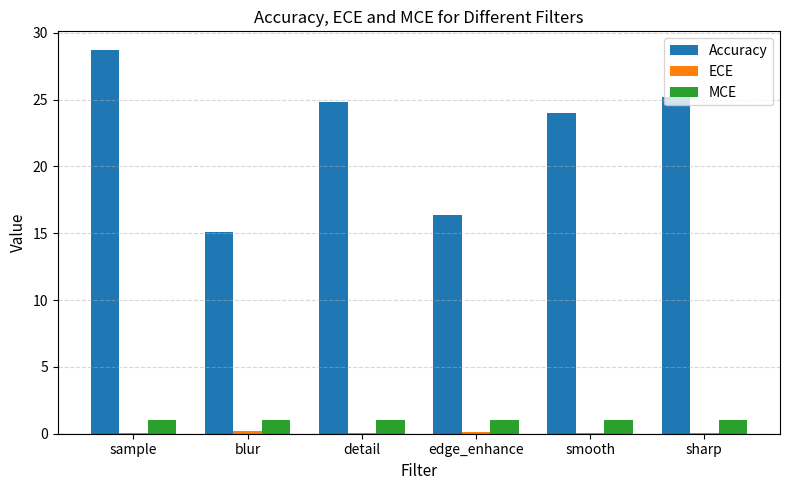

Is the value of Accuracy at smooth greater than the value of MCE at edge_enhance?

Yes